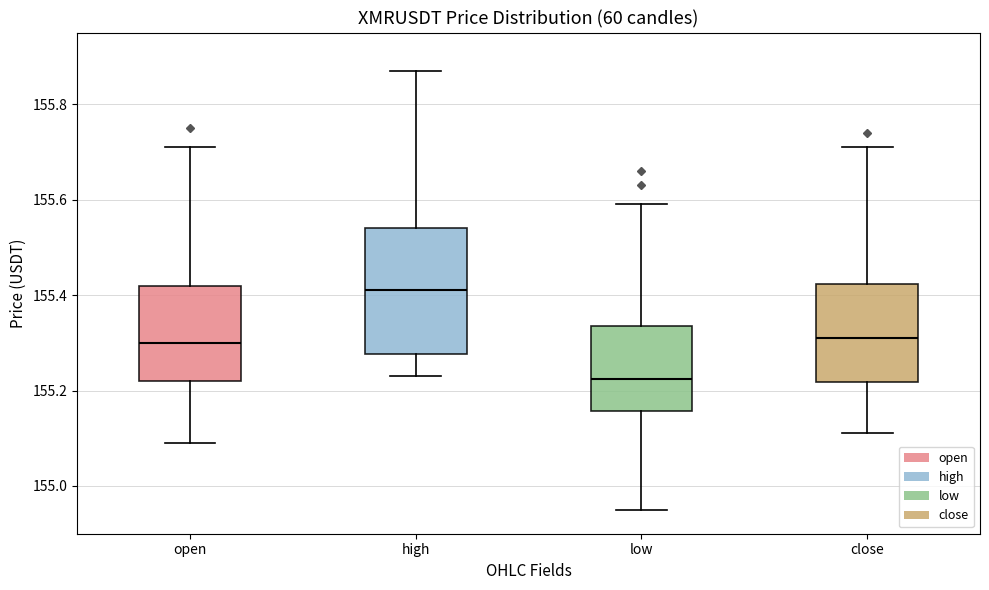

Reading left to right, read every box against the y-axis: the position of its median line, the range the box covers, and the ends of its whiskers. The values are not printed on the chart, so give them approximately, as read against the axis.

open: median 155.30, box 155.22 to 155.42, whiskers 155.10 to 155.72
high: median 155.42, box 155.28 to 155.54, whiskers 155.24 to 155.88
low: median 155.22, box 155.16 to 155.34, whiskers 154.96 to 155.60
close: median 155.32, box 155.22 to 155.42, whiskers 155.12 to 155.72